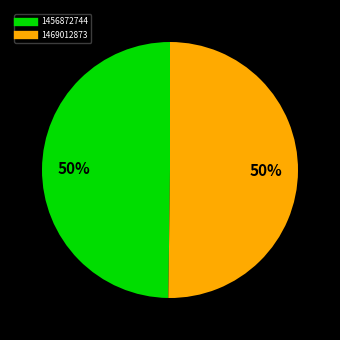

Combined, do 1469012873 and 1456872744 account for over 50%?

Yes